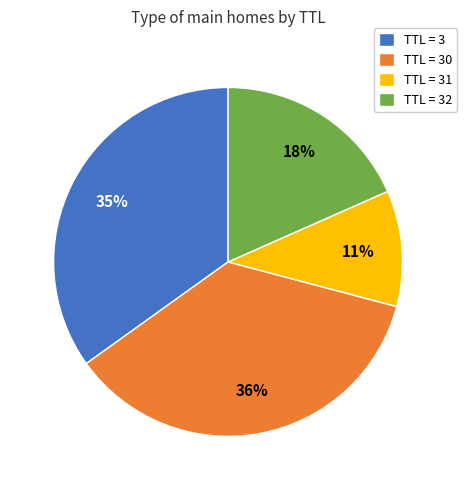

The TTL = 31 slice represents 19% of the pie. True or false?

False